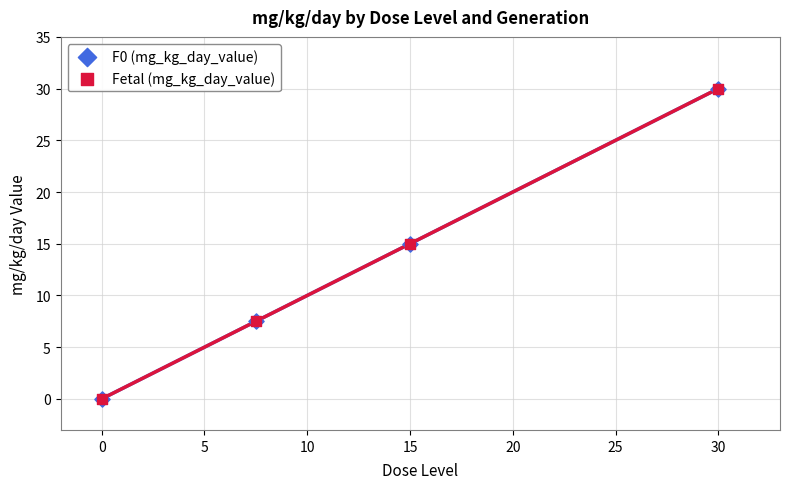

What are all the series names shown in the legend?

F0 (mg_kg_day_value), Fetal (mg_kg_day_value)